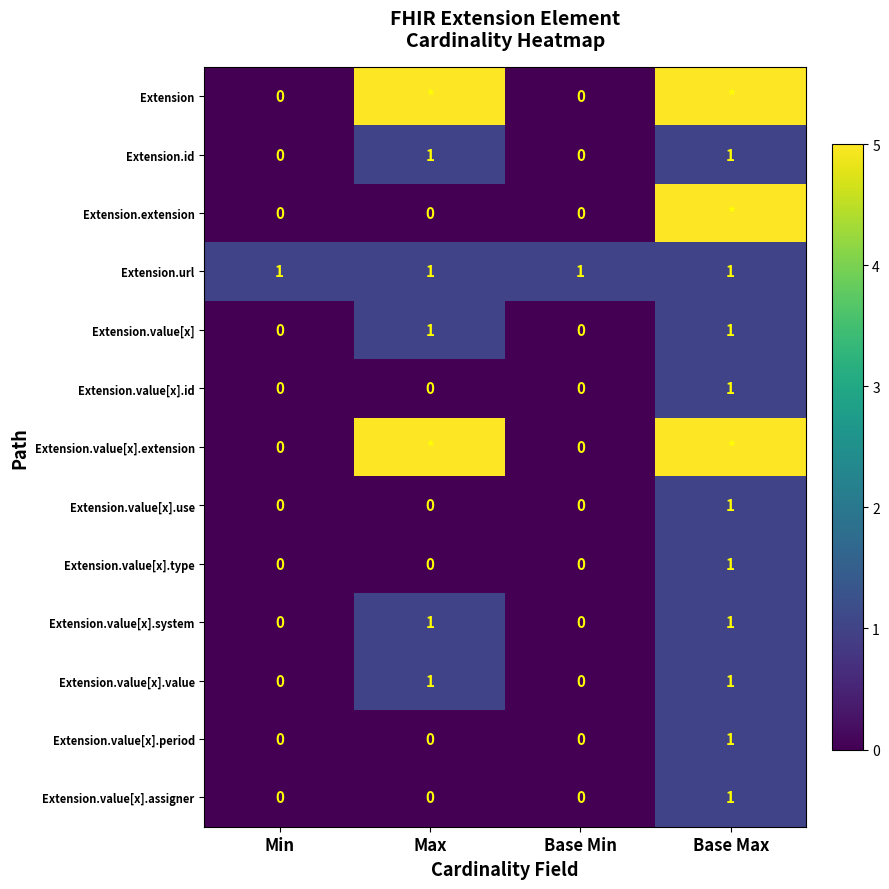

Count the Extension.value[x].system values in the range 0 to 1.

4